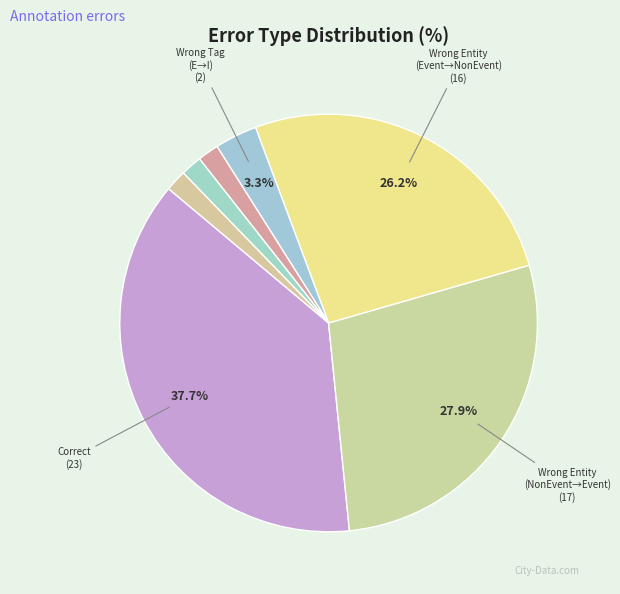

Is there a majority slice in this chart?

No